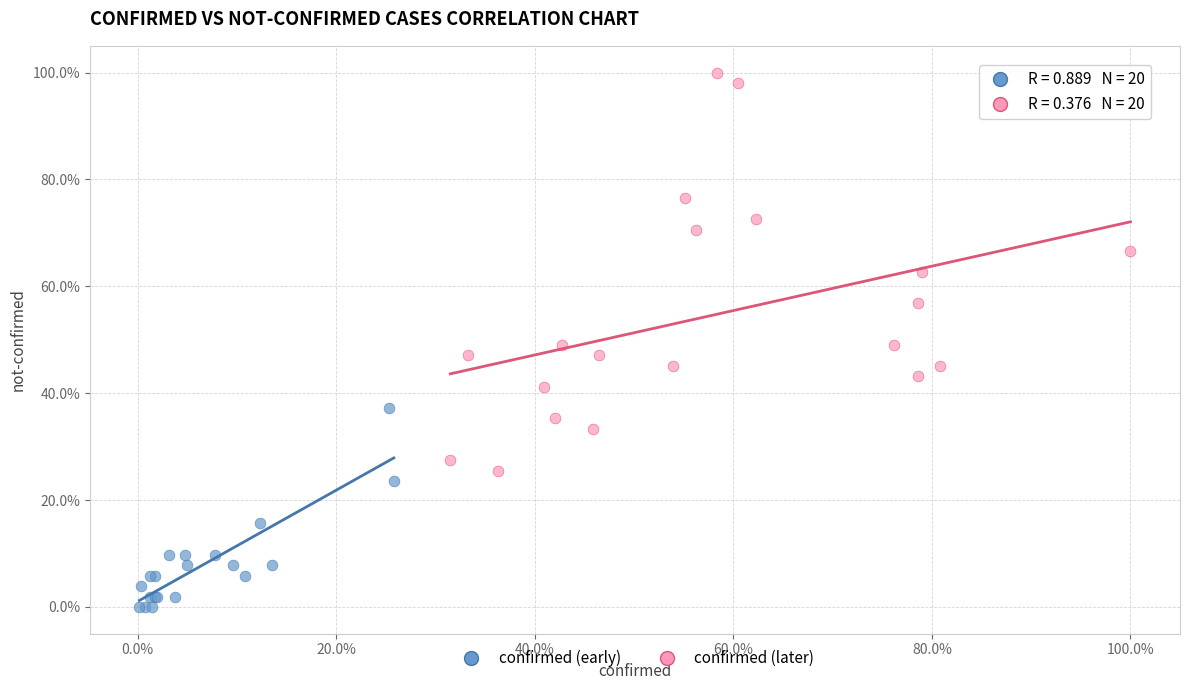

What are all the series names shown in the legend?

confirmed (early), confirmed (later)